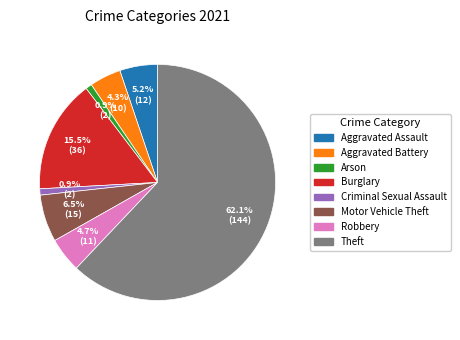

What is the ratio of the value at Burglary to the value at Criminal Sexual Assault?

18.0